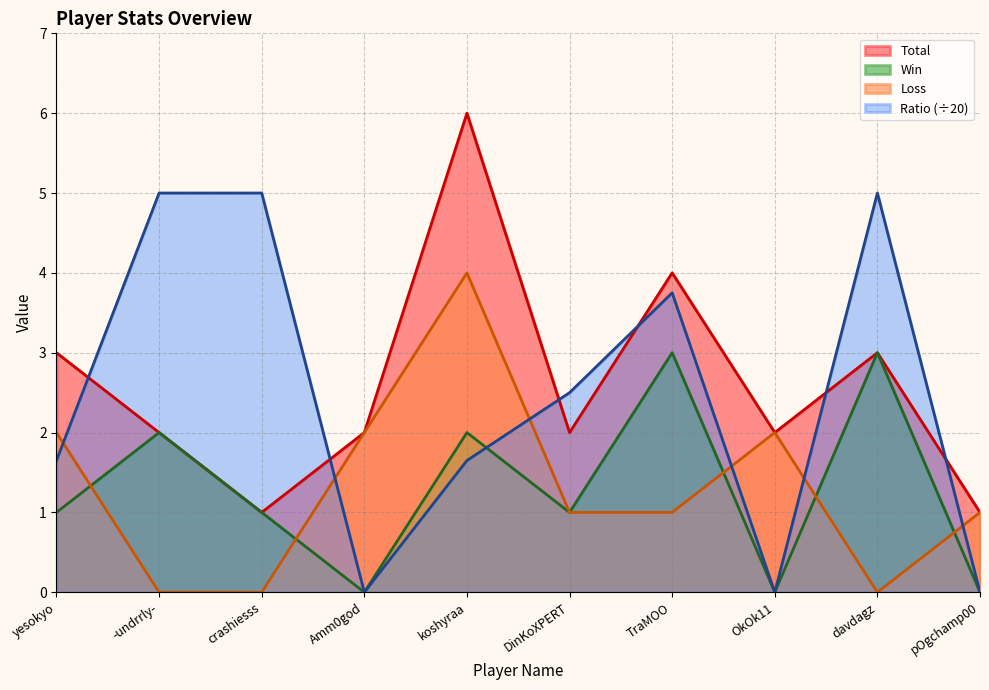

List the series in order of their peak value, lowest first.

Win, Loss, Ratio (÷20), Total